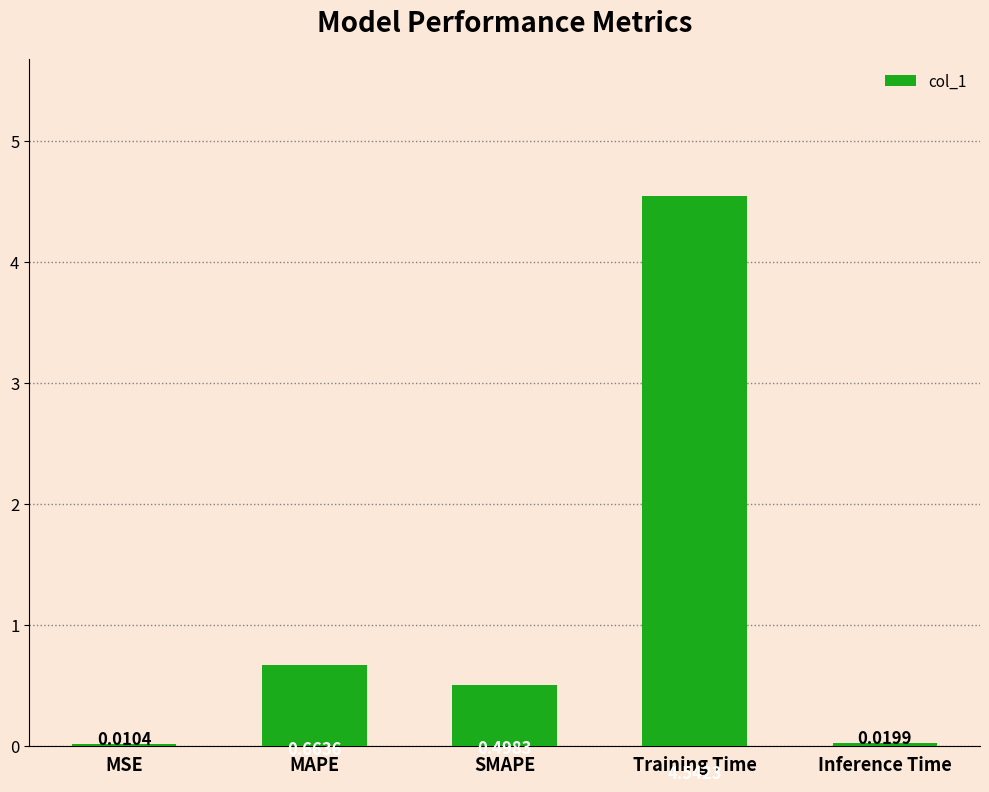

At which category does the chart reach its peak across all series?

Training Time